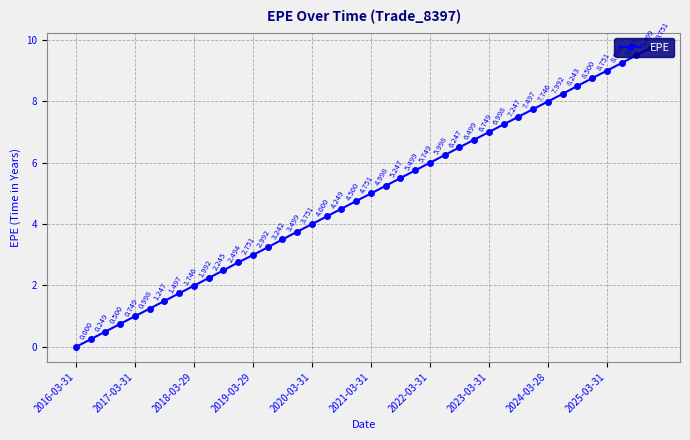

True or false: the data has more than 1 interior local peaks.

False